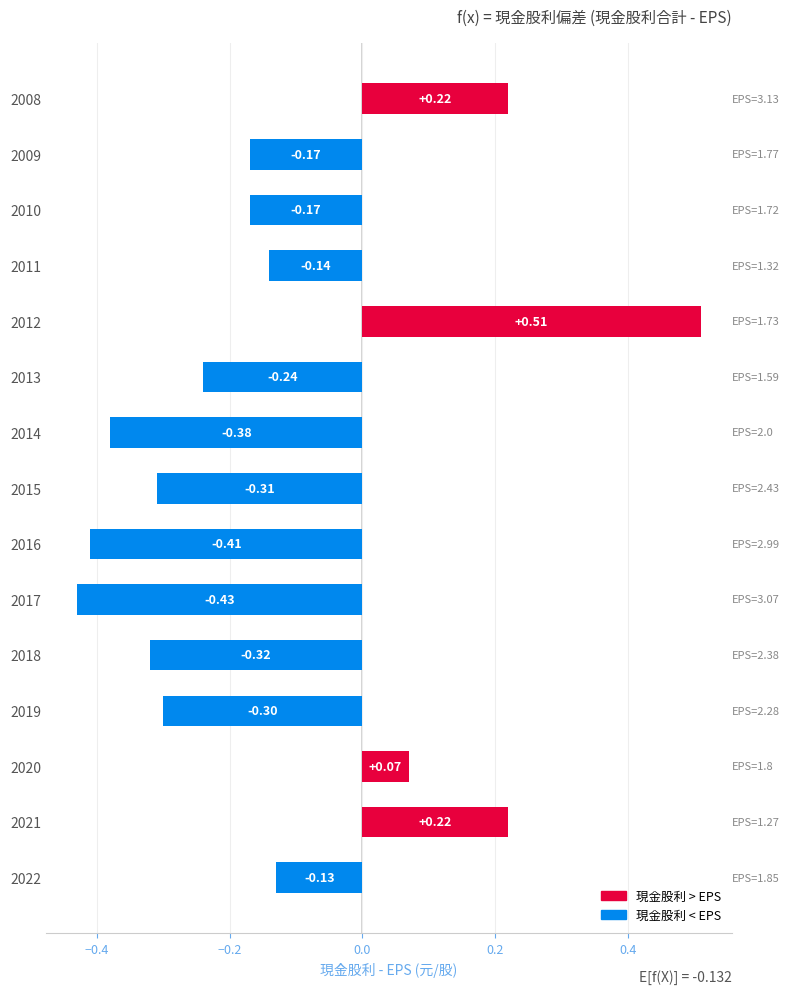

At which category does the chart reach its peak across all series?

2012